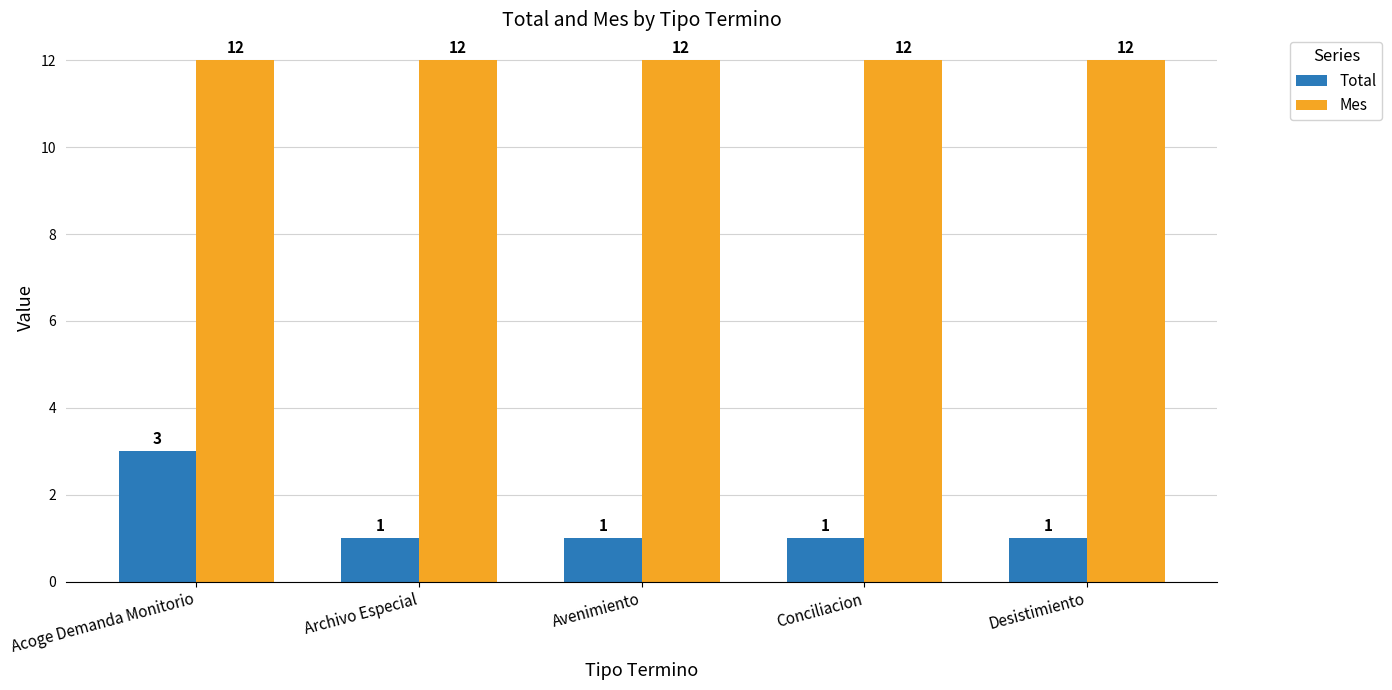

Reading right to left, transcribe all the data shown in this chart.

Total: Desistimiento=1	Conciliacion=1	Avenimiento=1	Archivo Especial=1	Acoge Demanda Monitorio=3
Mes: Desistimiento=12	Conciliacion=12	Avenimiento=12	Archivo Especial=12	Acoge Demanda Monitorio=12